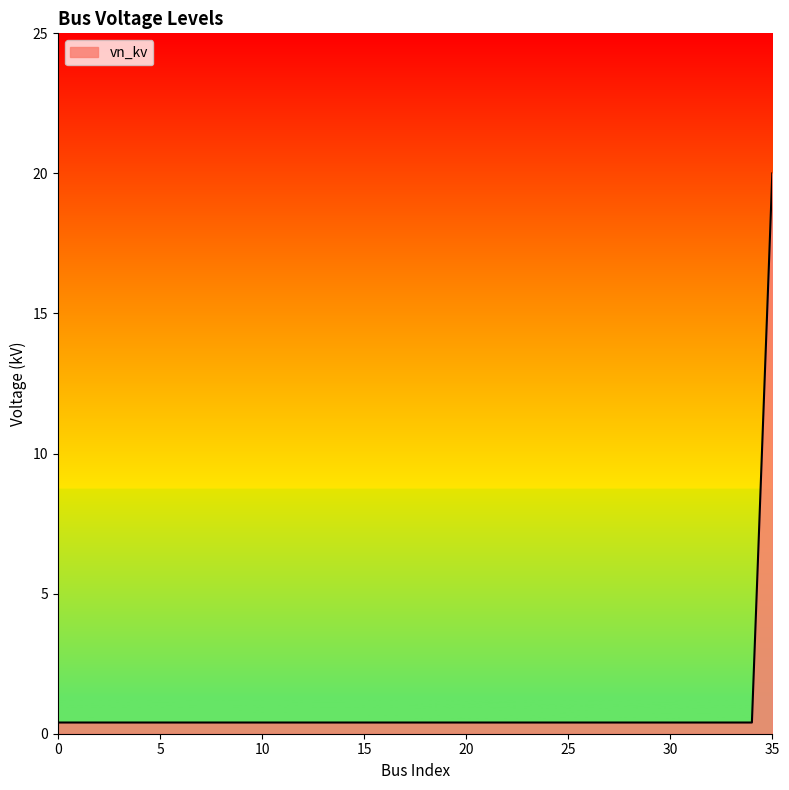

Does the chart display data point markers on the line(s)?

No